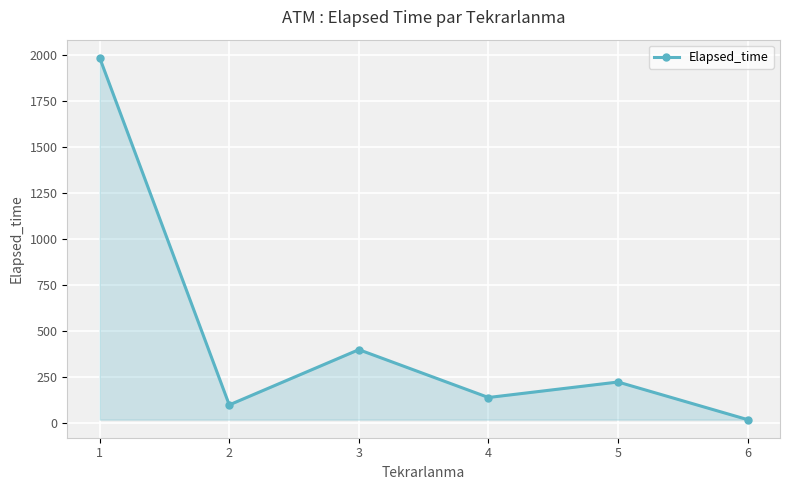

Where is the first local maximum?

3